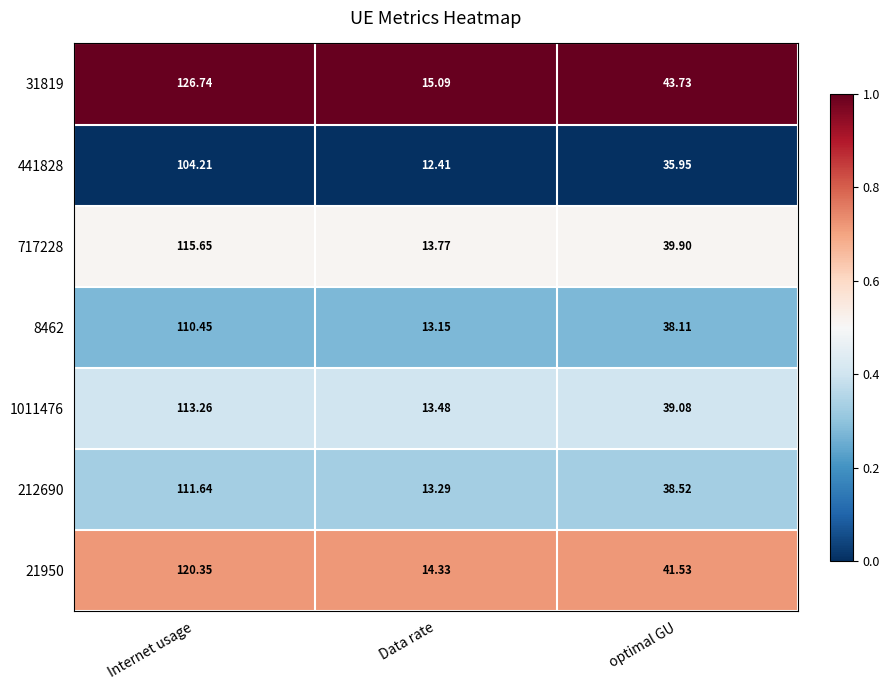

Is the value of 21950 at Data rate greater than the value of 31819 at Data rate?

No